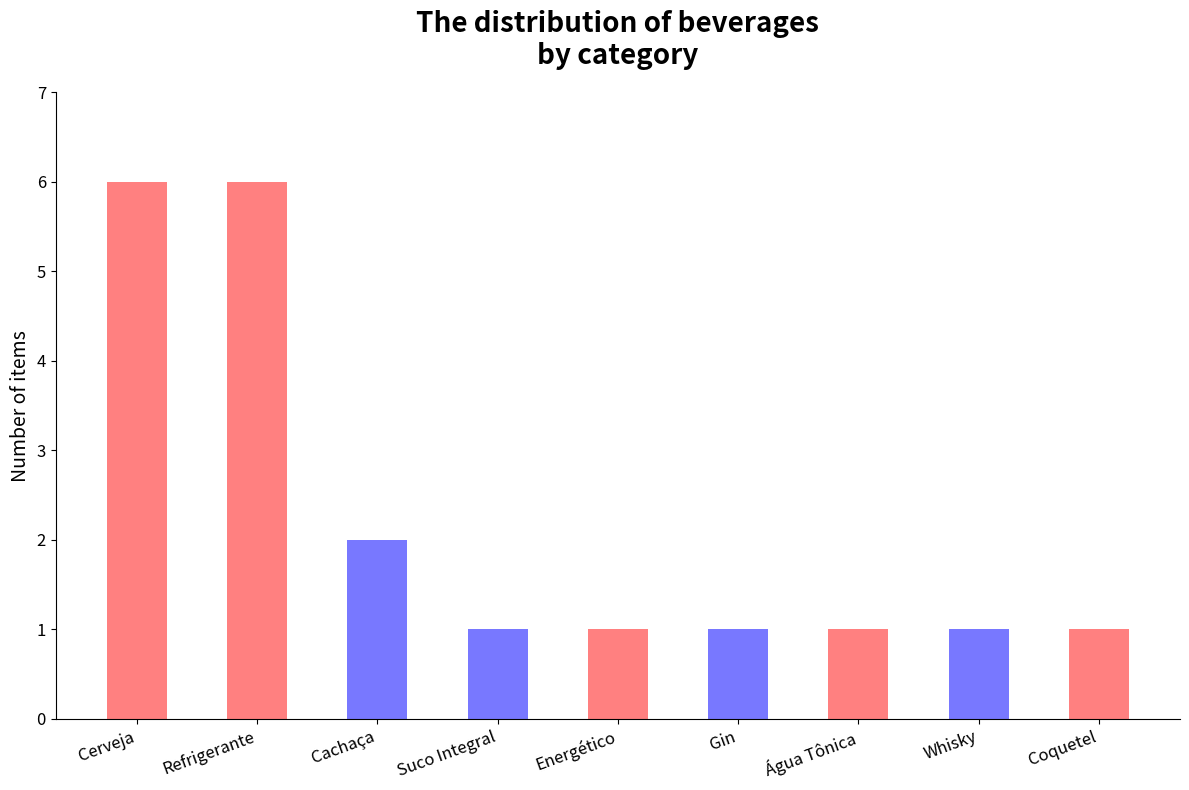

Reading left to right, what are all the values shown in this chart?

6	6	2	1	1	1	1	1	1